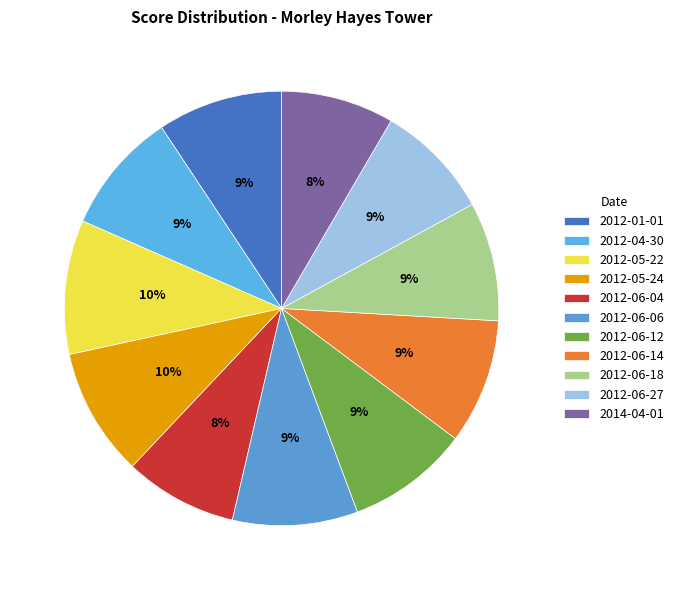

What is the ratio of the value at 2012-06-06 to the value at 2012-01-01?

1.0